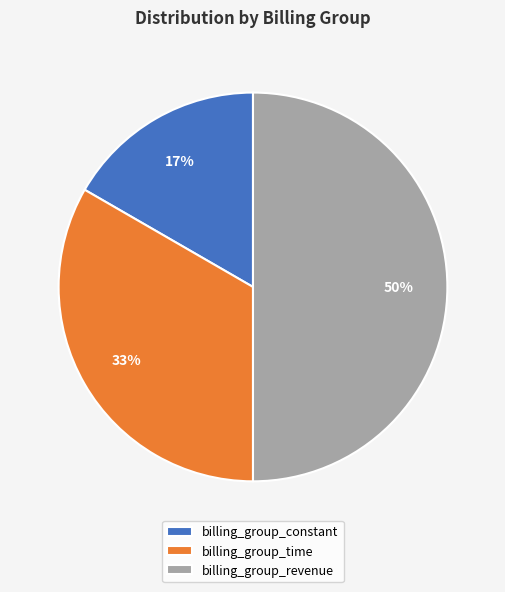

Is the sum of billing_group_time and billing_group_revenue greater than half?

Yes